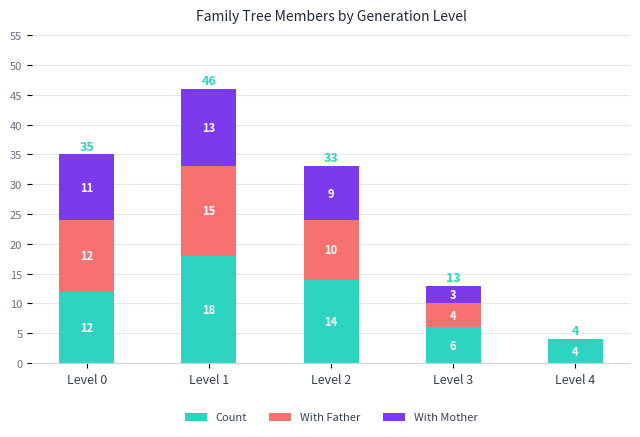

Reading right to left, transcribe the values for Count.

Level 4=4	Level 3=6	Level 2=14	Level 1=18	Level 0=12